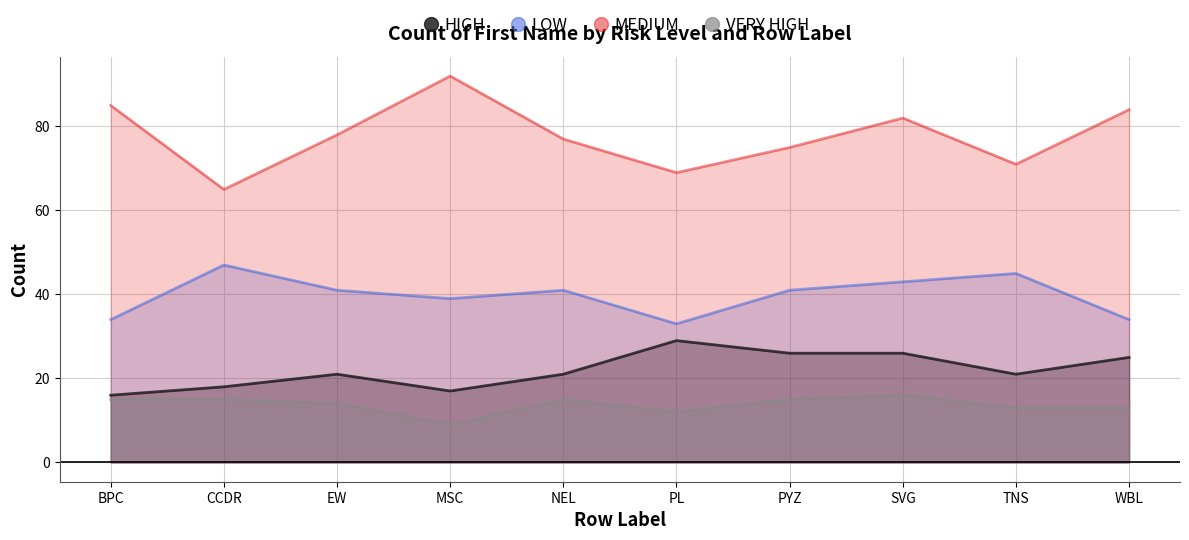

Is the value of VERY HIGH at MSC greater than the value of MEDIUM at PYZ?

No